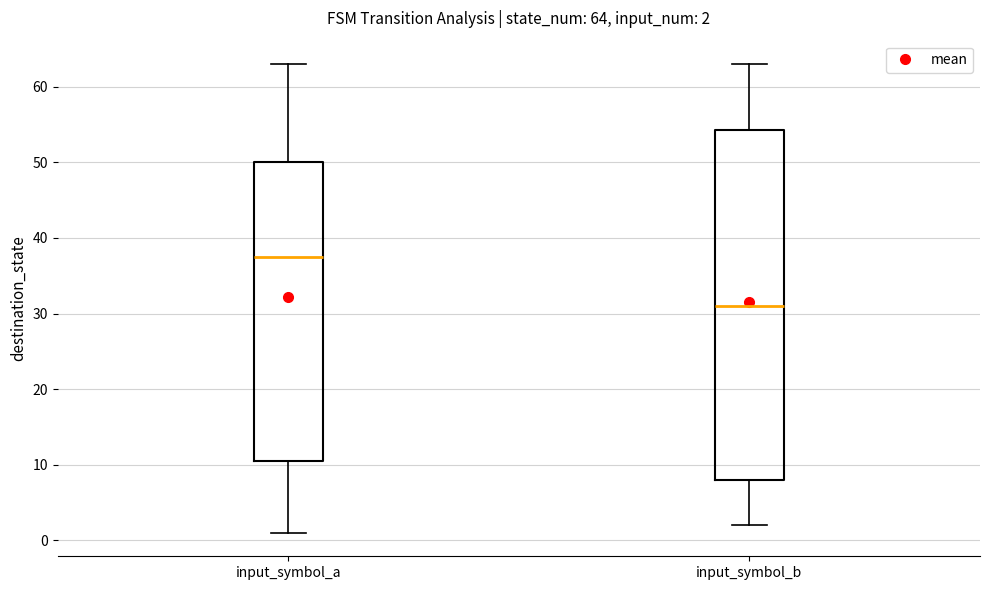

Comparing the boxes themselves (not the whiskers), which one is the tallest?

input_symbol_b